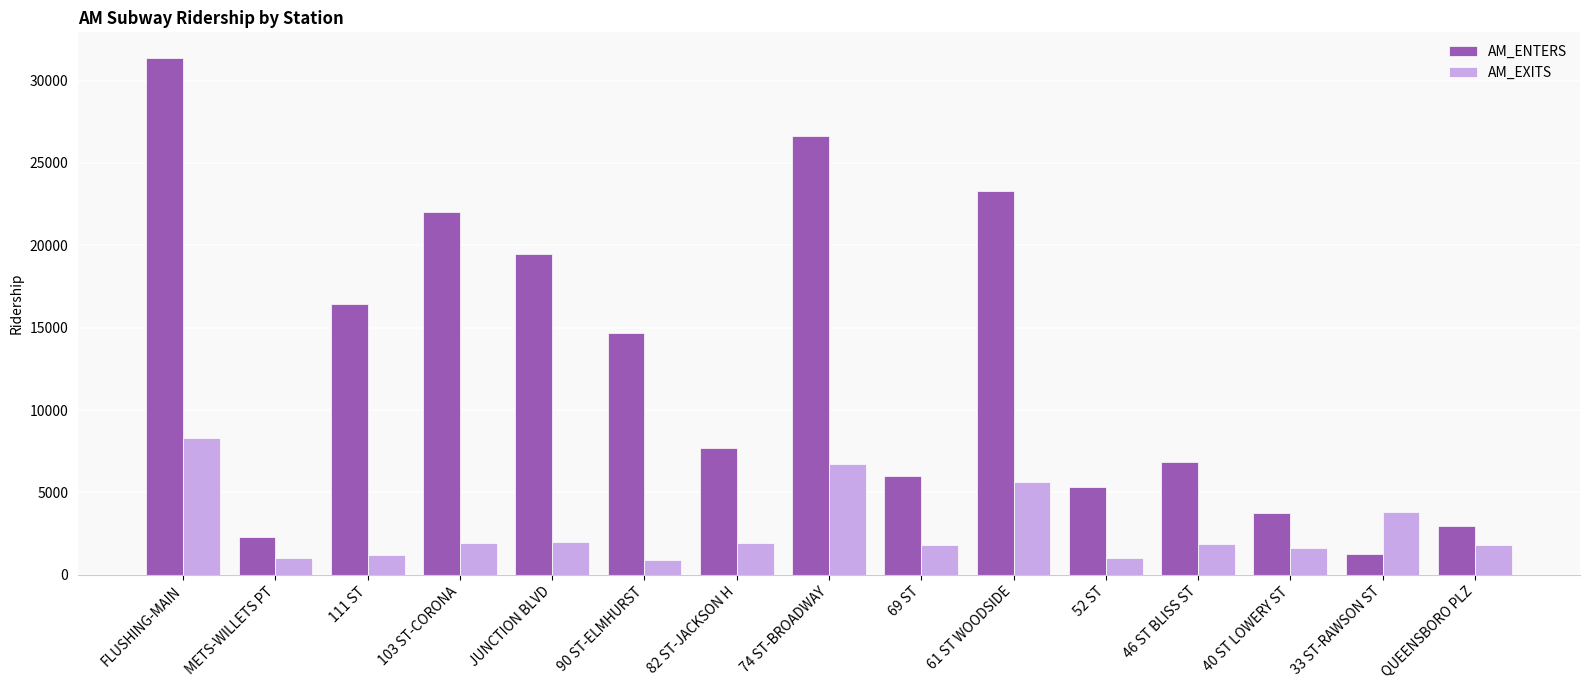

Between JUNCTION BLVD and 40 ST LOWERY ST, which series saw the biggest shift?

AM_ENTERS